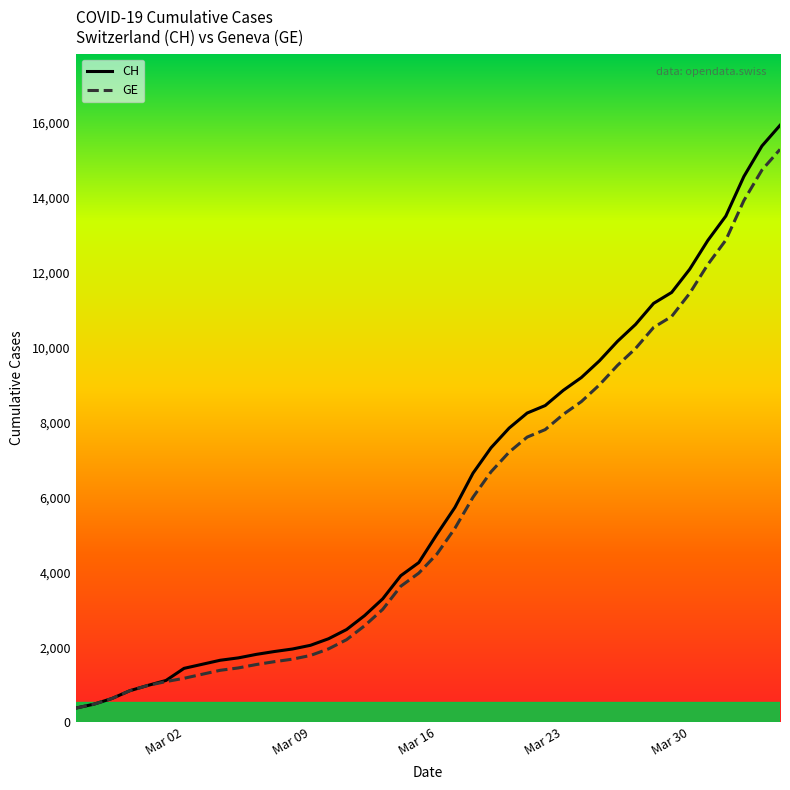

Which series has the largest range (max minus min)?

CH